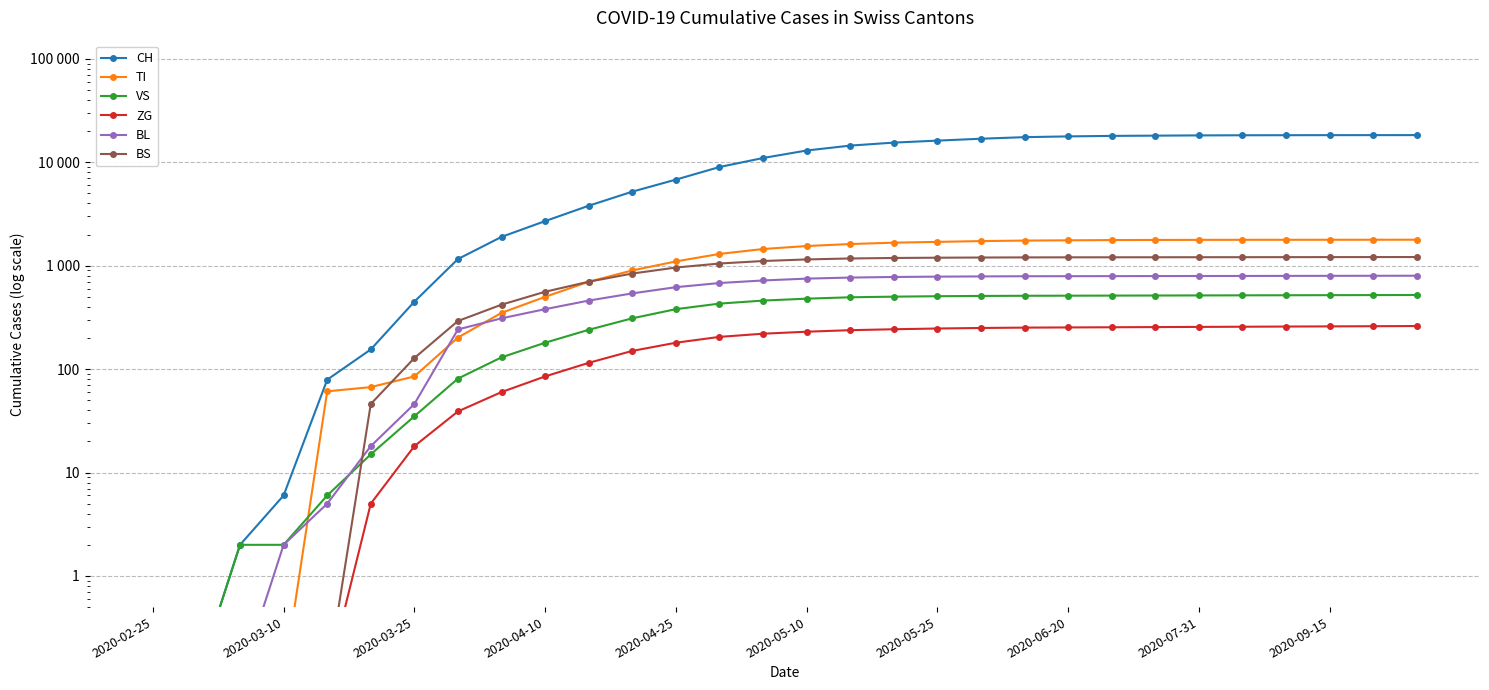

Is this an area chart (filled region under the line)?

No